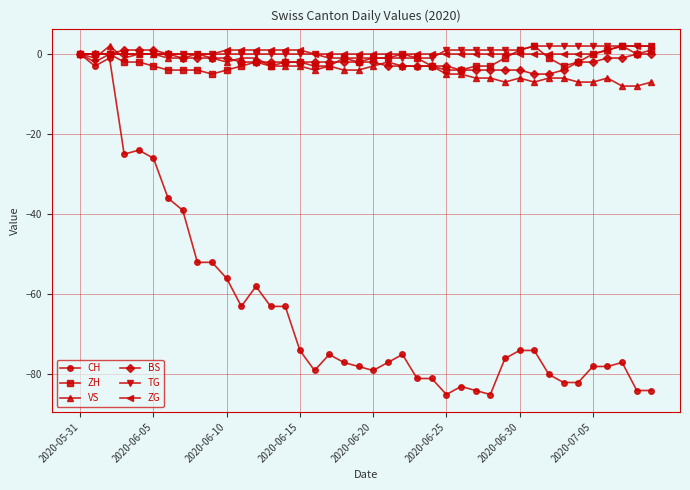

How many series are shown in this chart?

6